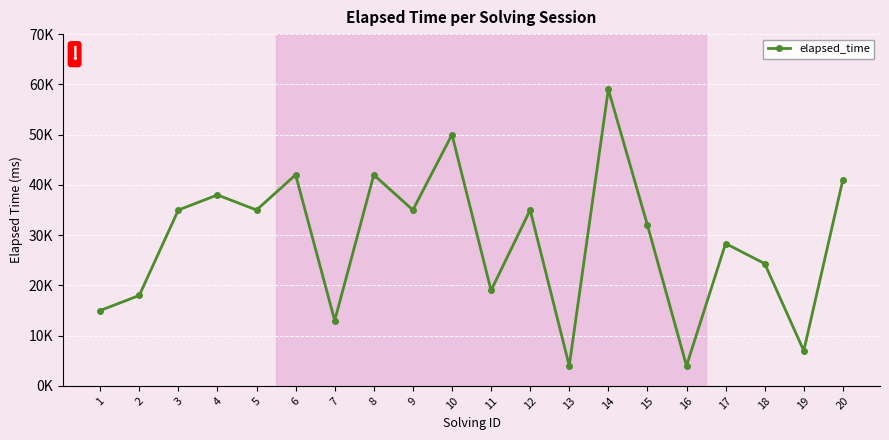

True or false: the data shows 18000 at 2.

True